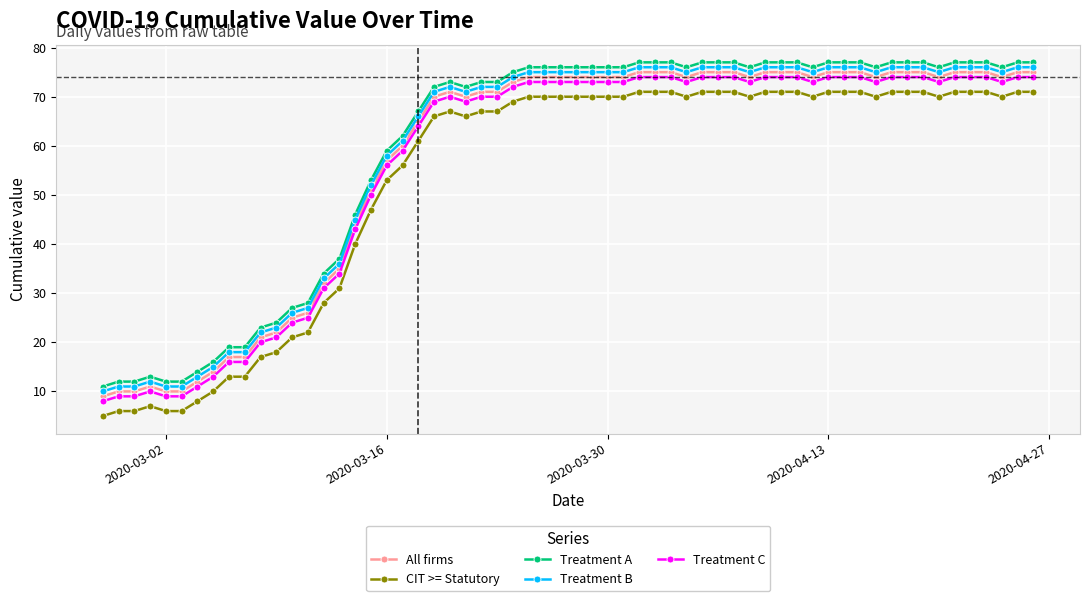

True or false: Treatment C has more than 0 points higher than both neighbors.

True